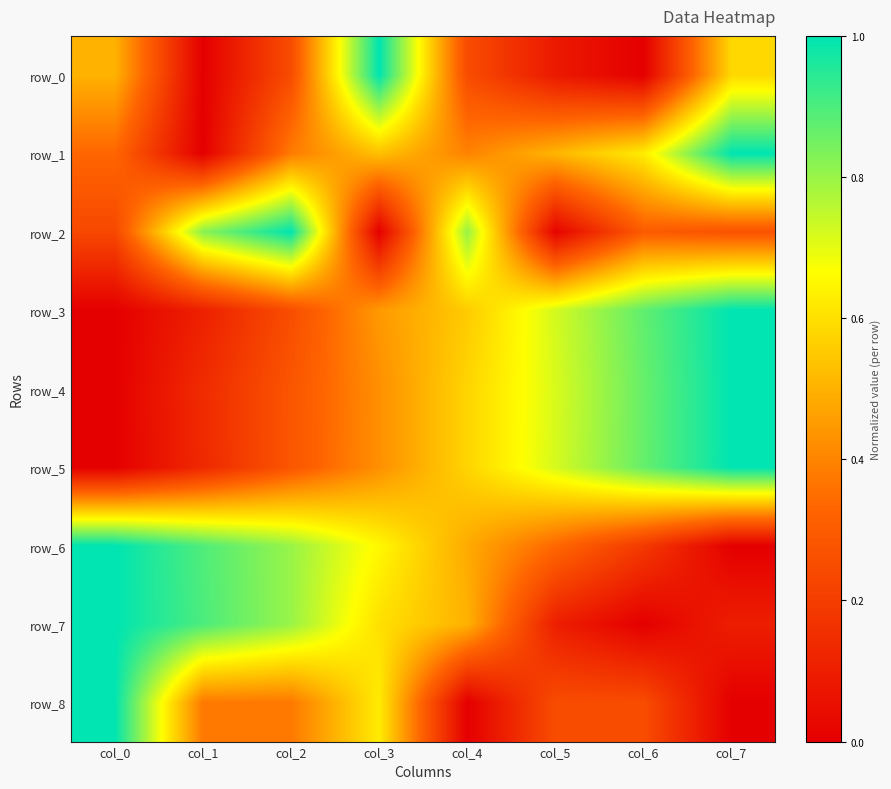

Between col_3 and col_6, which series saw the biggest shift?

row_0